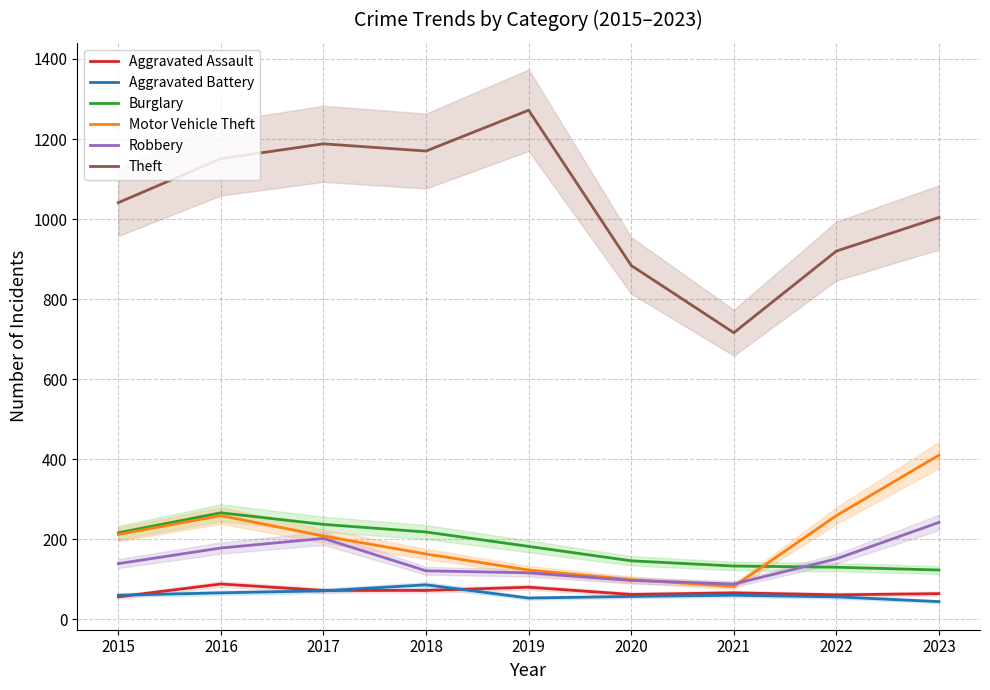

What is the sum of all Aggravated Battery values?

553